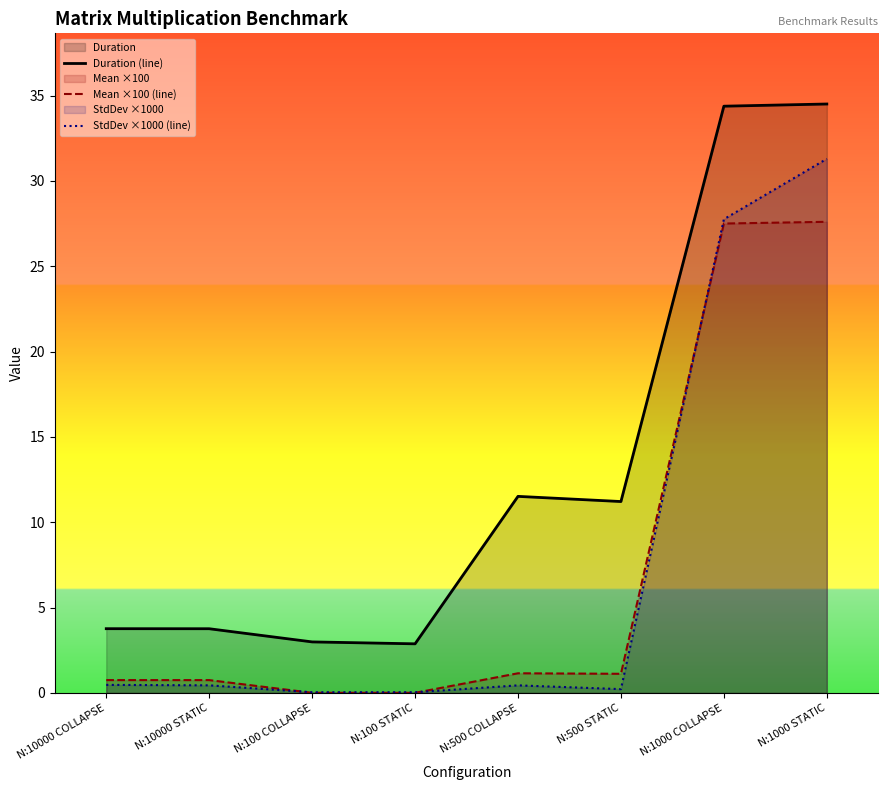

Which series has the largest range (max minus min)?

Duration (line)